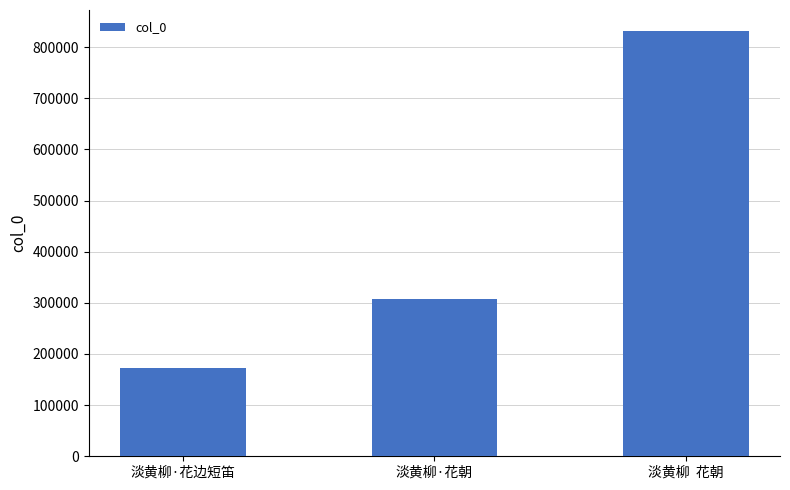

What is the sum of the values at 淡黄柳·花朝 and 淡黄柳  花朝?

1138453